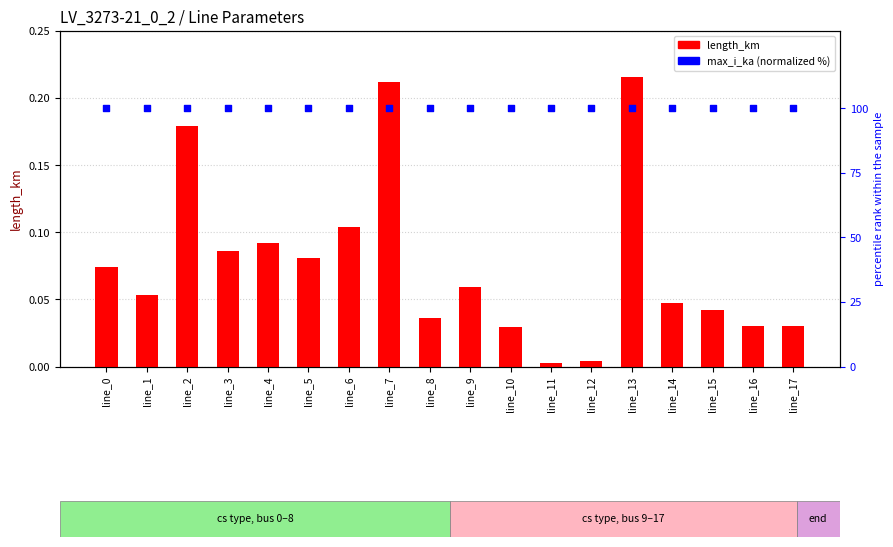

Is the value of length_km at line_9 greater than the value of max_i_ka (normalized %) at line_17?

No